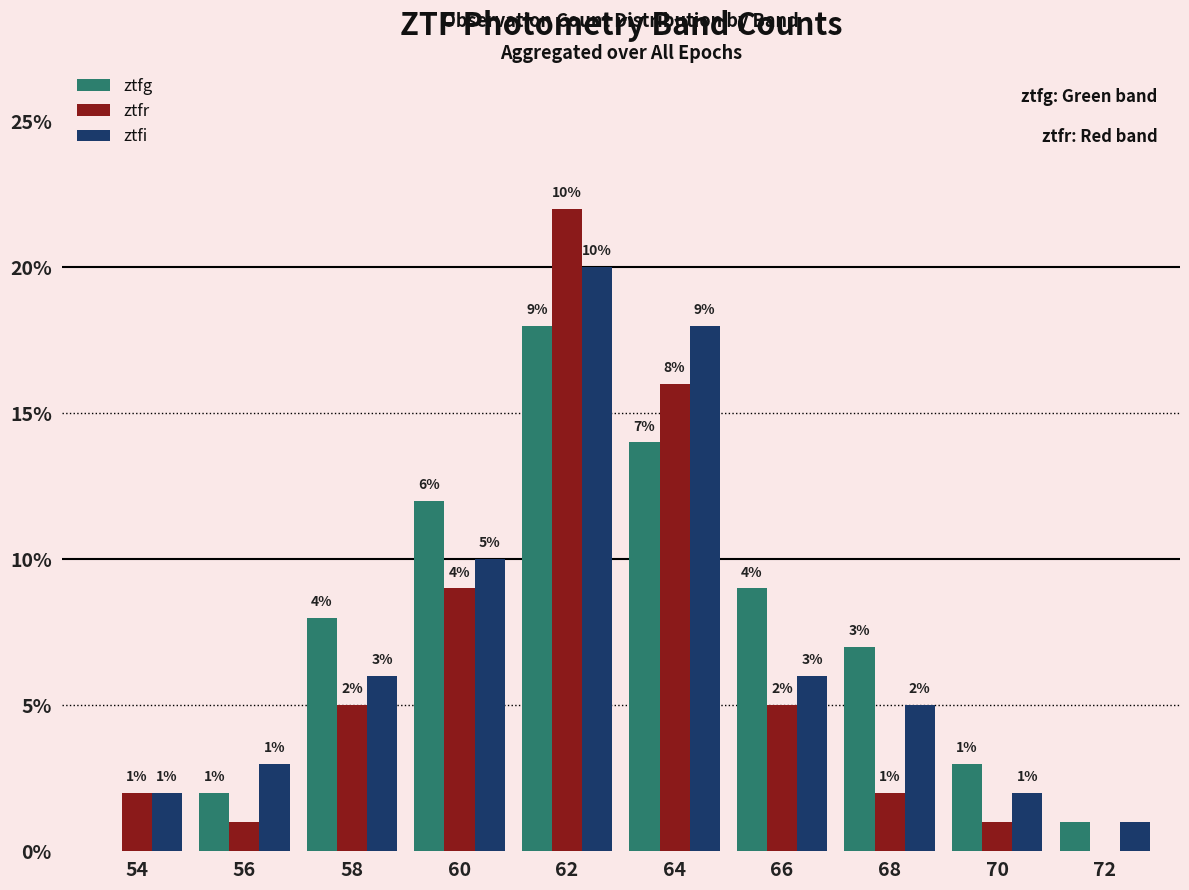

What is the total value across all series at 62?

60